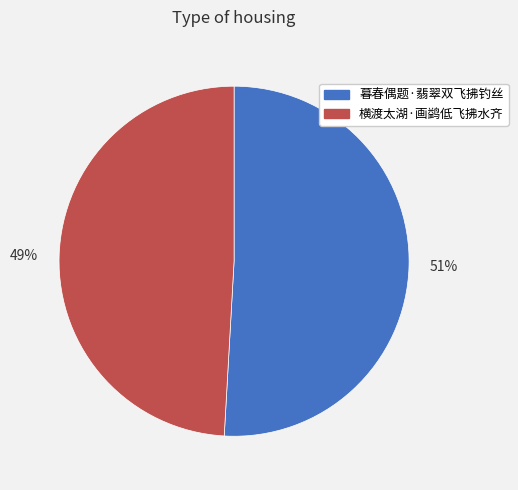

True or false: 横渡太湖·画鹢低飞拂水齐 accounts for 44% of the total.

False